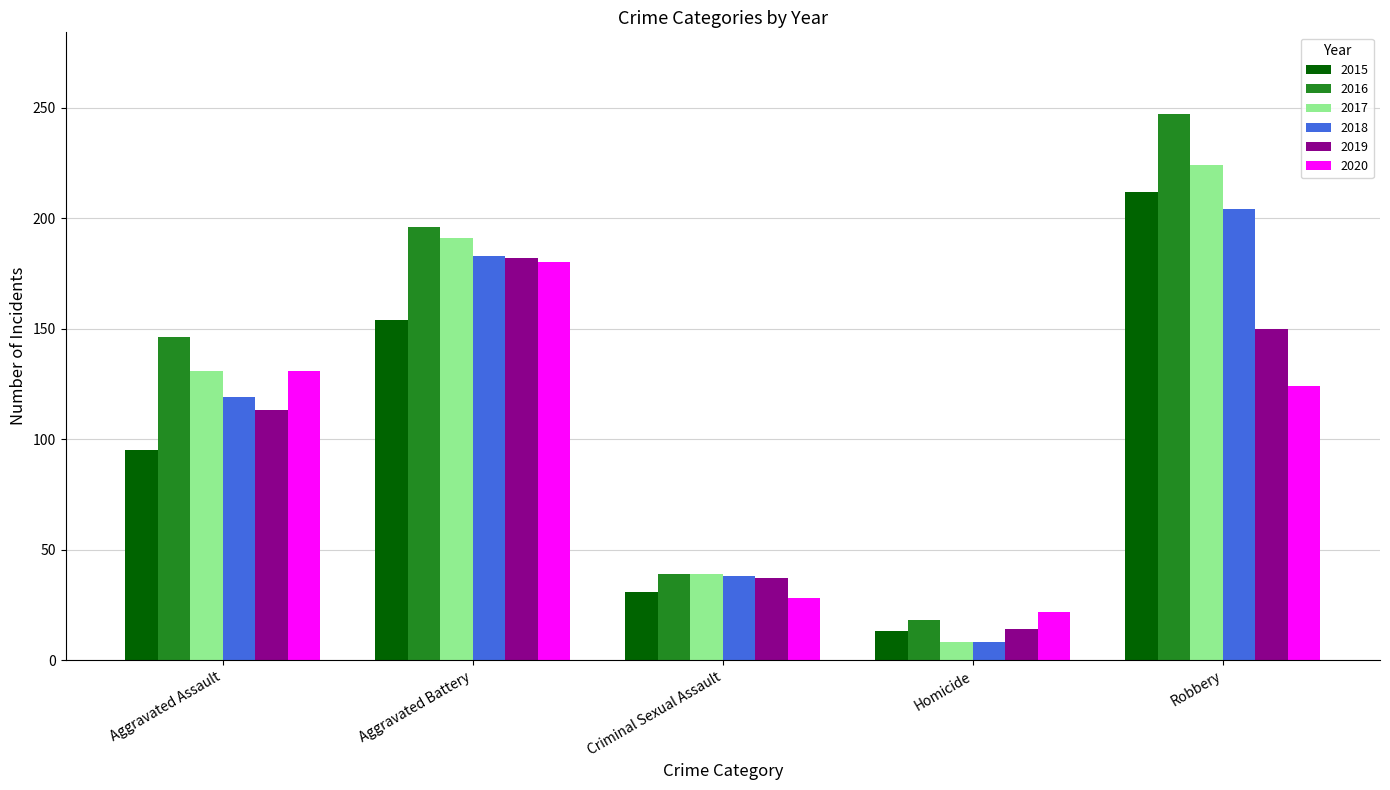

How many categories are shown in the chart?

5